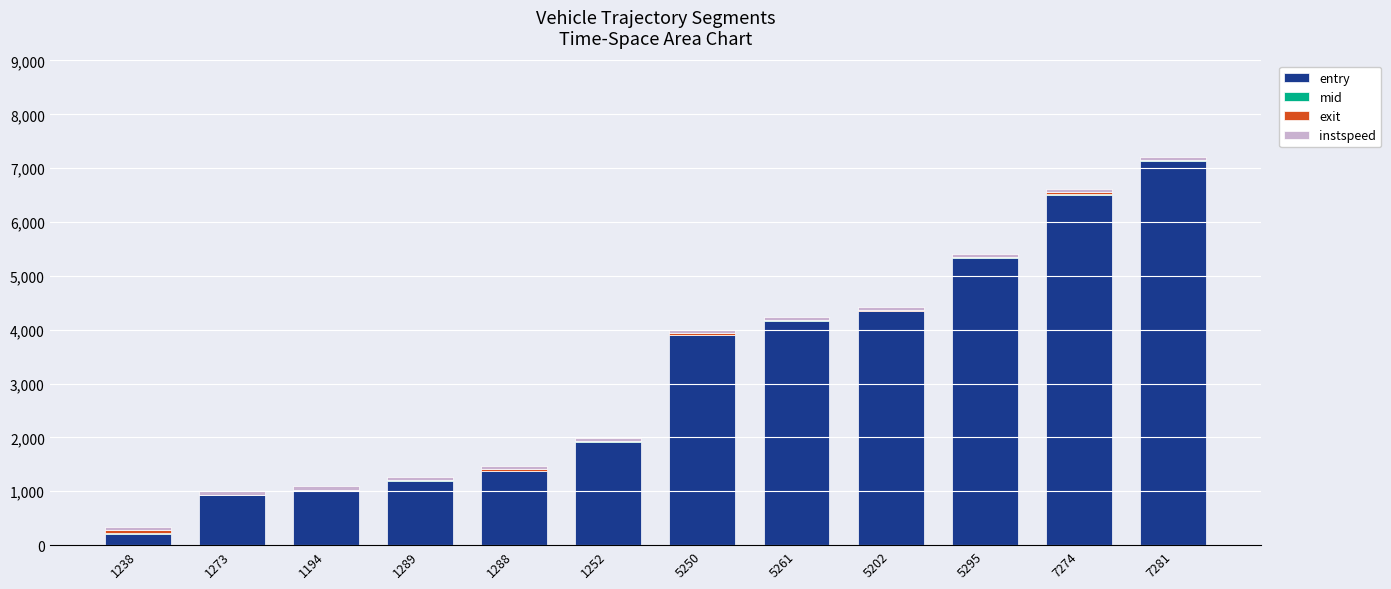

At which label does entry reach its peak?

7281